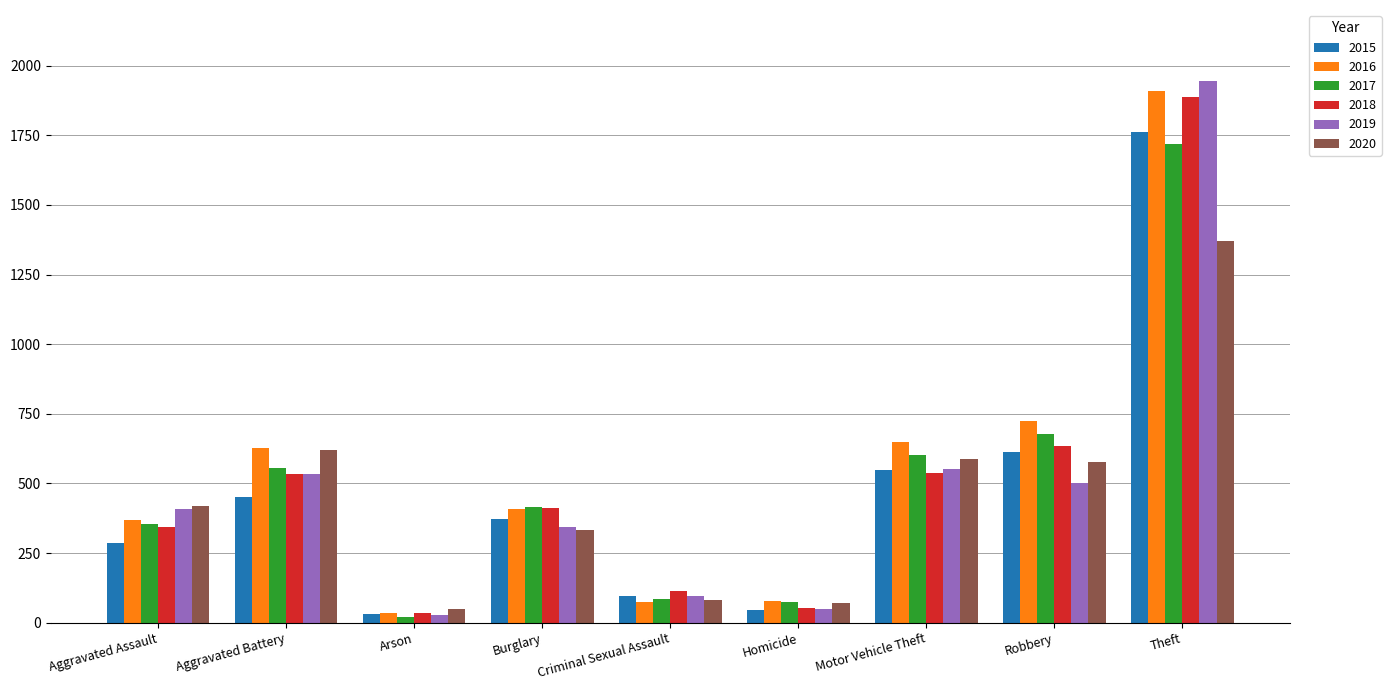

What are all the series names shown in the legend?

2015, 2016, 2017, 2018, 2019, 2020